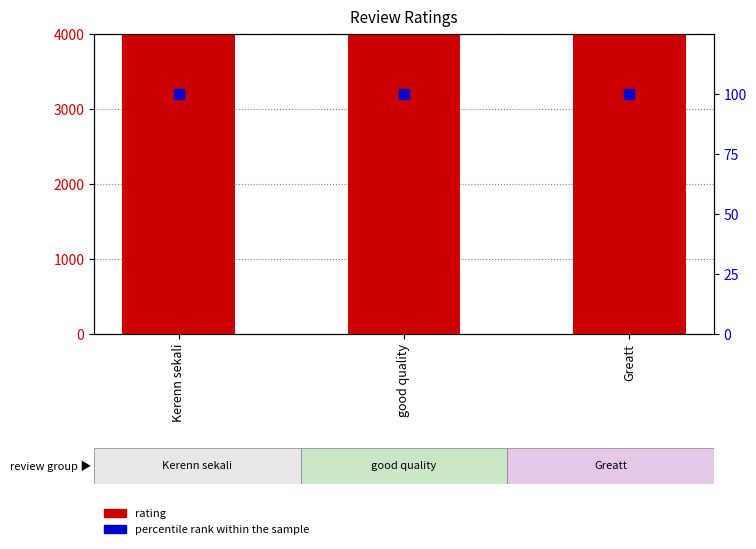

Is the value of rating at Kerenn sekali greater than the value of percentile rank within the sample at Greatt?

Yes